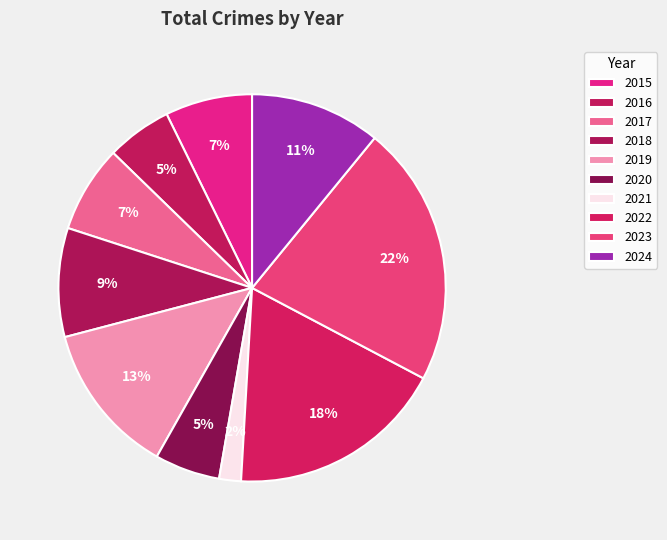

Combined, what portion of the pie is 2017 and 2015?

14.5%